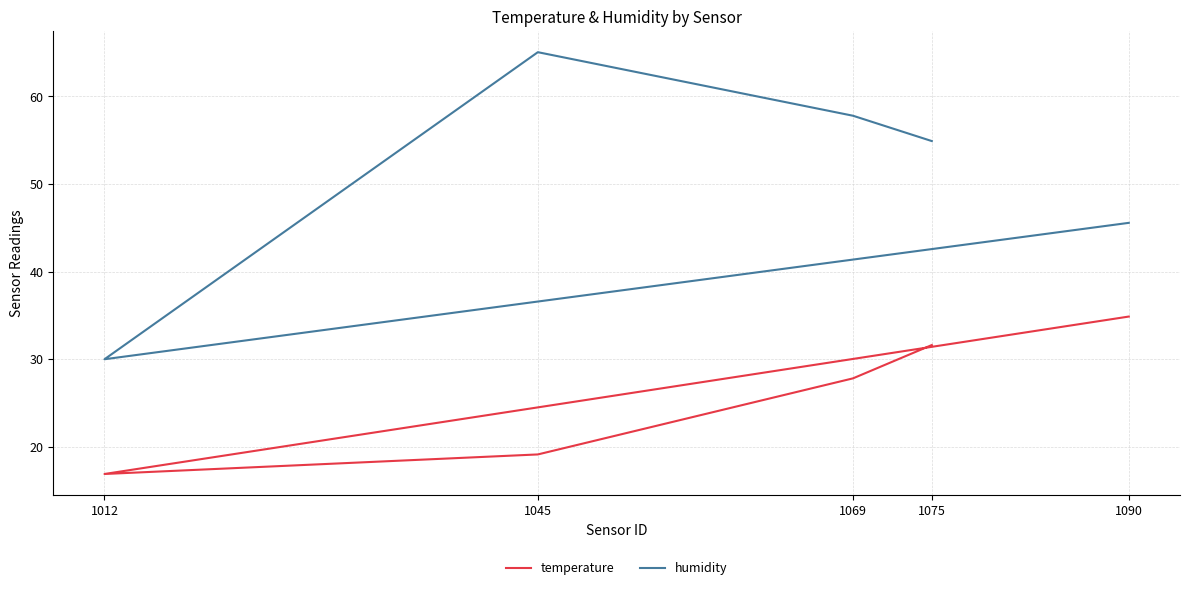

Reading left to right, what are all the values shown in this chart?

temperature: 1090=34.9	1012=16.9	1045=19.1	1069=27.8	1075=31.6
humidity: 1090=45.6	1012=30.0	1045=65.0	1069=57.8	1075=54.9